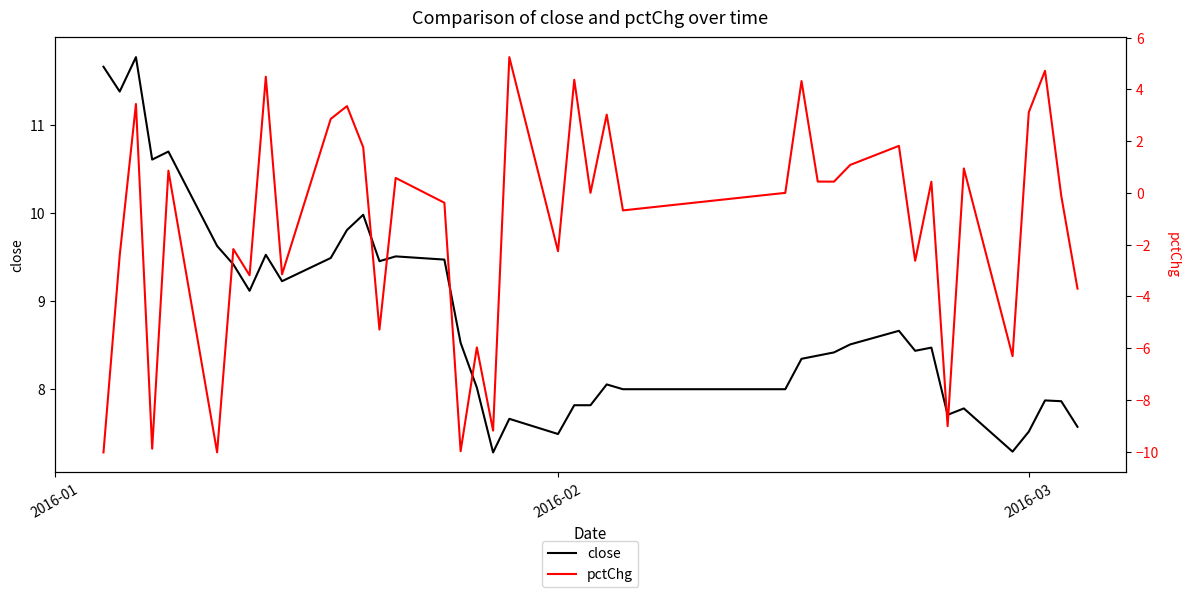

The close series shows 2.6 at 2016-02. True or false?

False